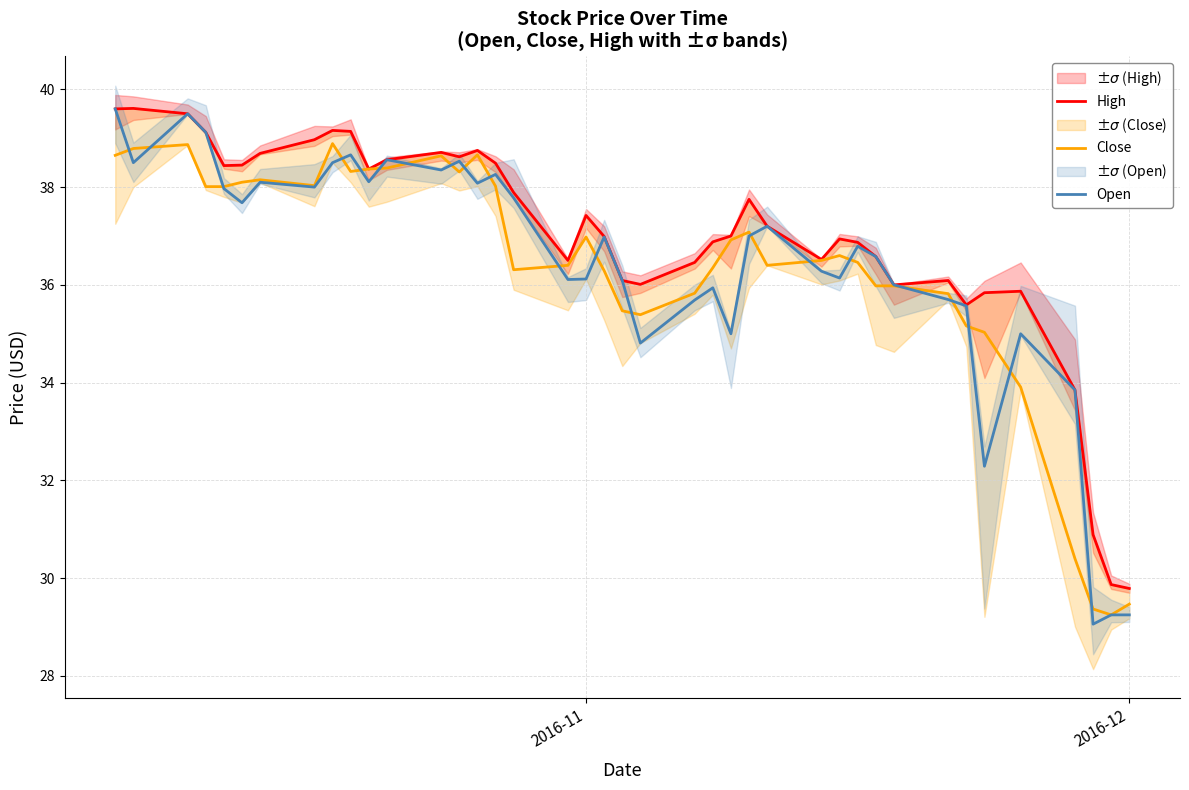

What is the maximum value shown in the chart?

39.6